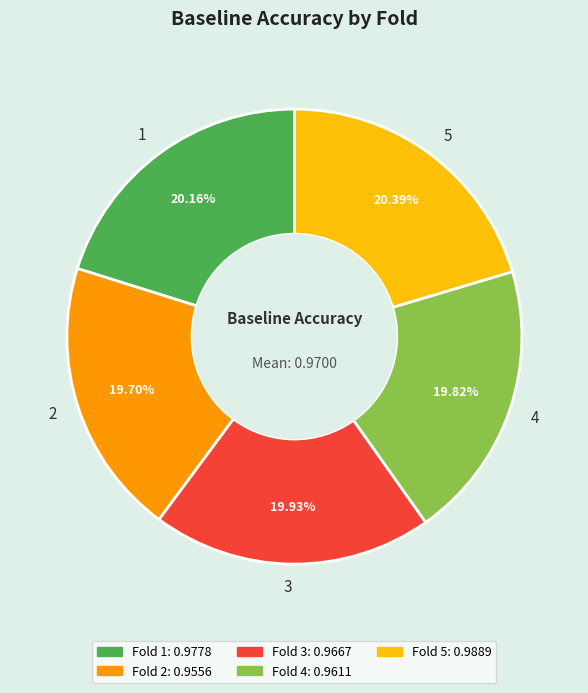

Do 4 and 2 together represent more than half of the pie?

No